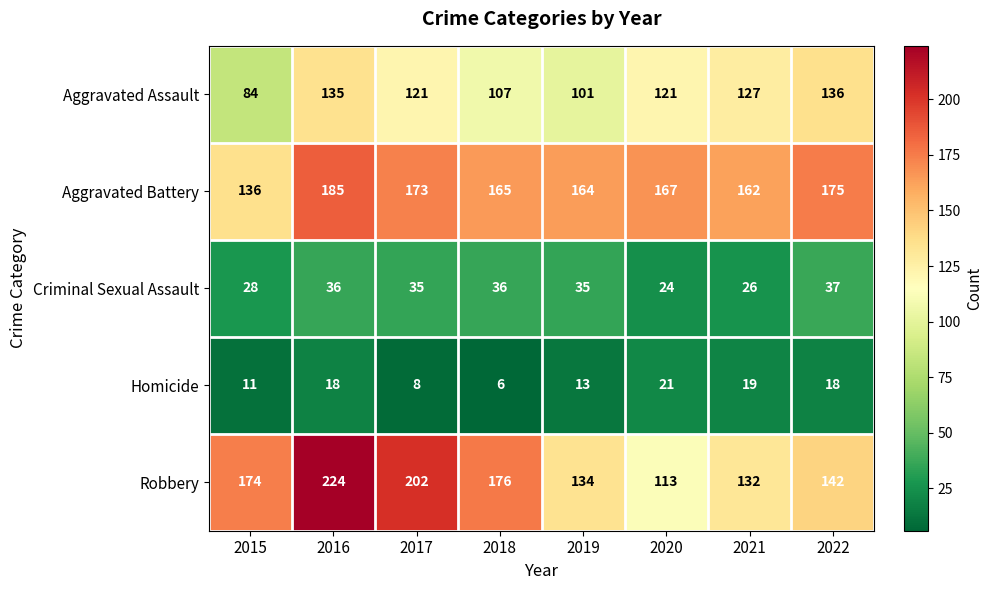

What is the difference between the maximum and minimum values in the Homicide series?

15